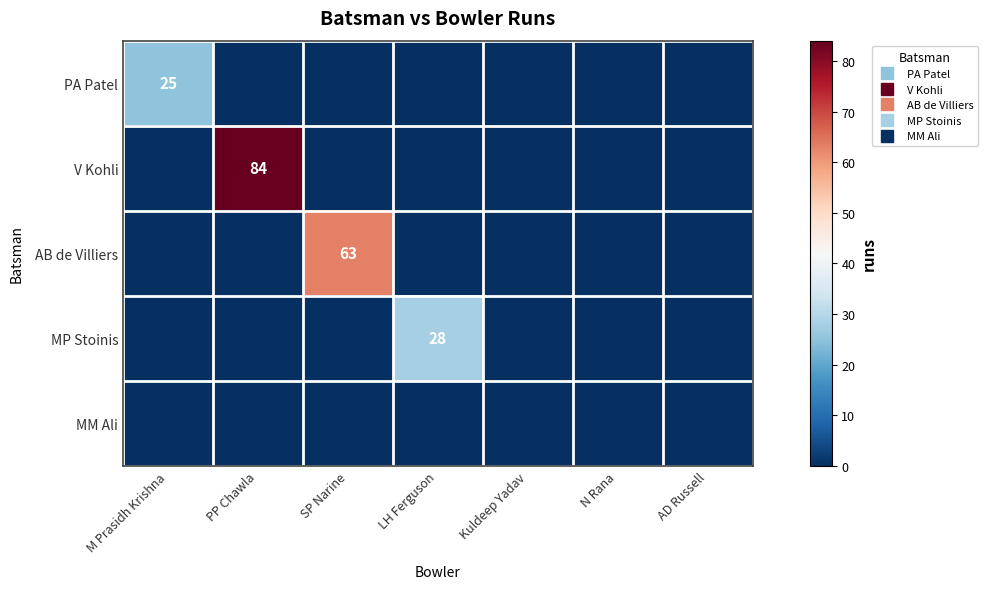

List the series in order of their peak value, lowest first.

MM Ali, PA Patel, MP Stoinis, AB de Villiers, V Kohli